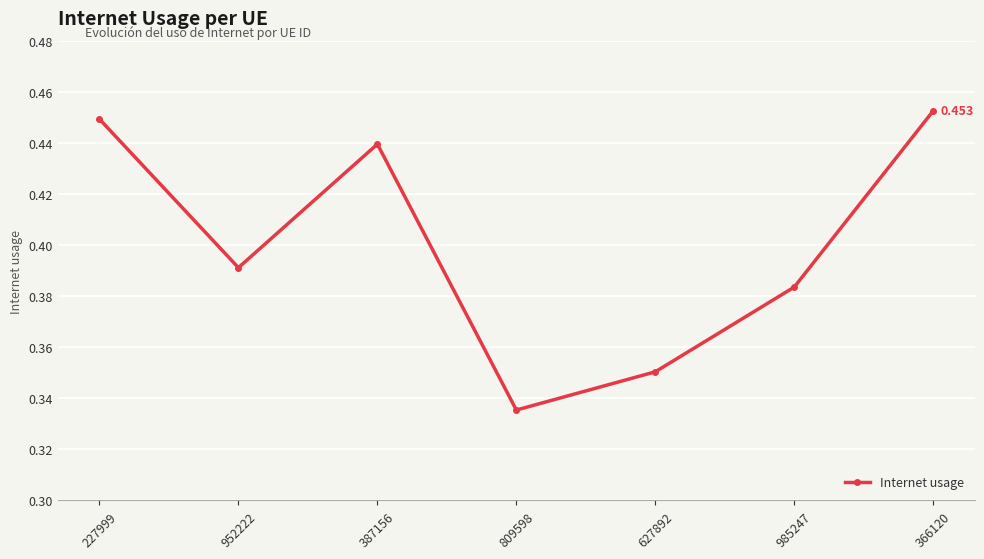

What is the difference between the second highest and minimum values?

0.1